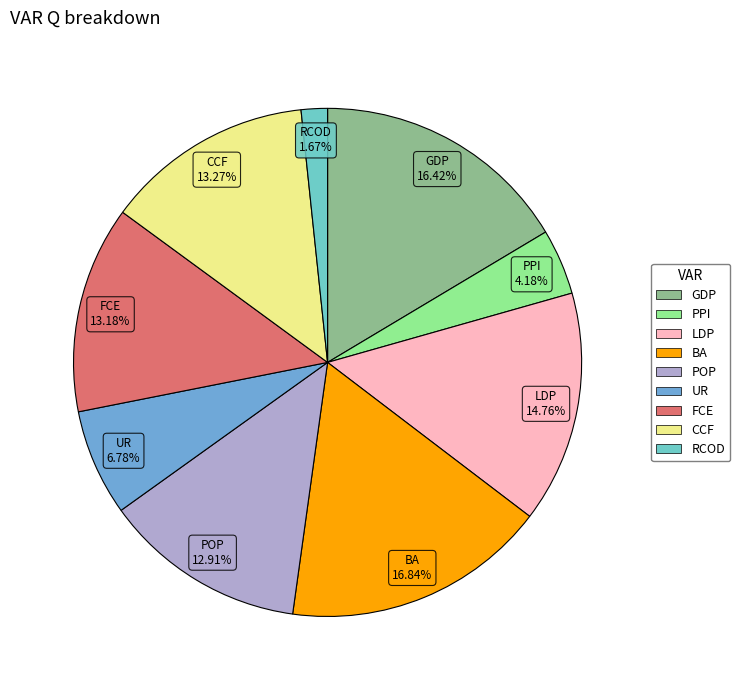

To the nearest percent, what is the combined percentage of UR and PPI?

11%